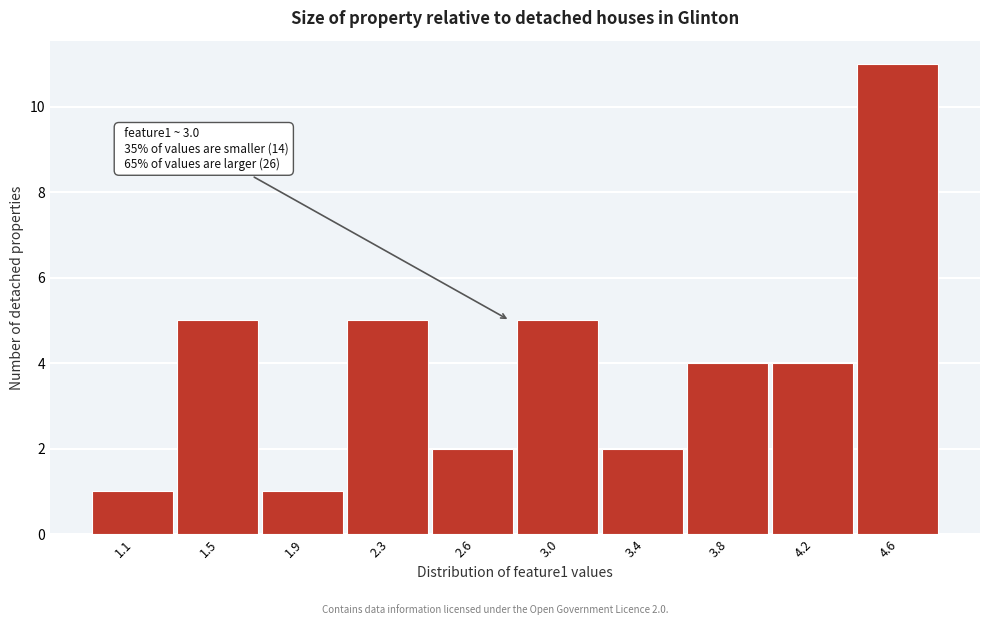

Reading left to right, extract all data points from this chart.

1.1=1	1.5=5	1.9=1	2.3=5	2.6=2	3.0=5	3.4=2	3.8=4	4.2=4	4.6=11